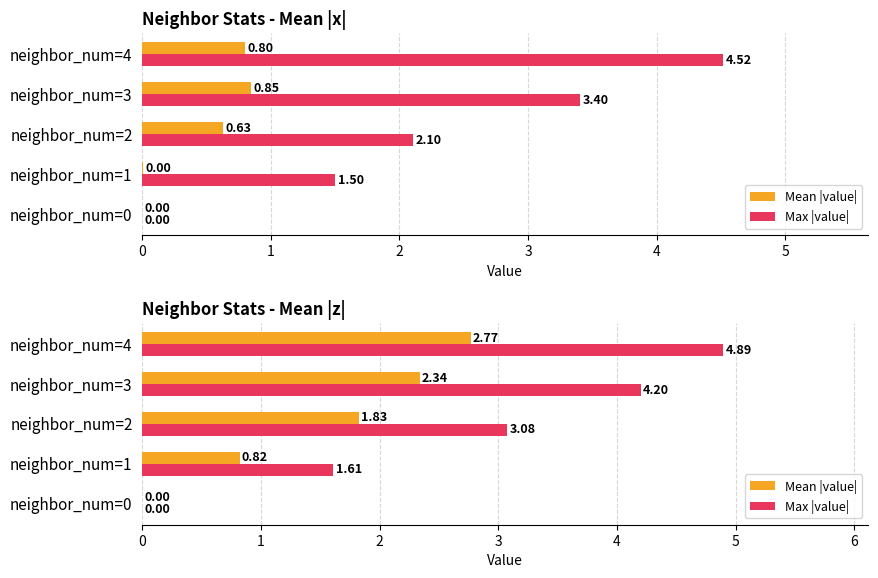

At how many categories does at least one series exceed 1?

4